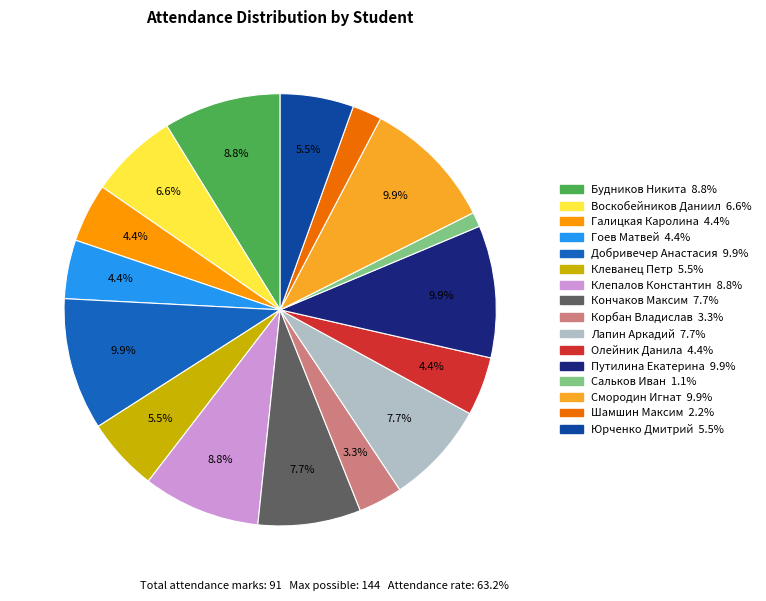

Approximately how many times larger is the value at Шамшин Максим compared to Воскобейников Даниил?

0.3